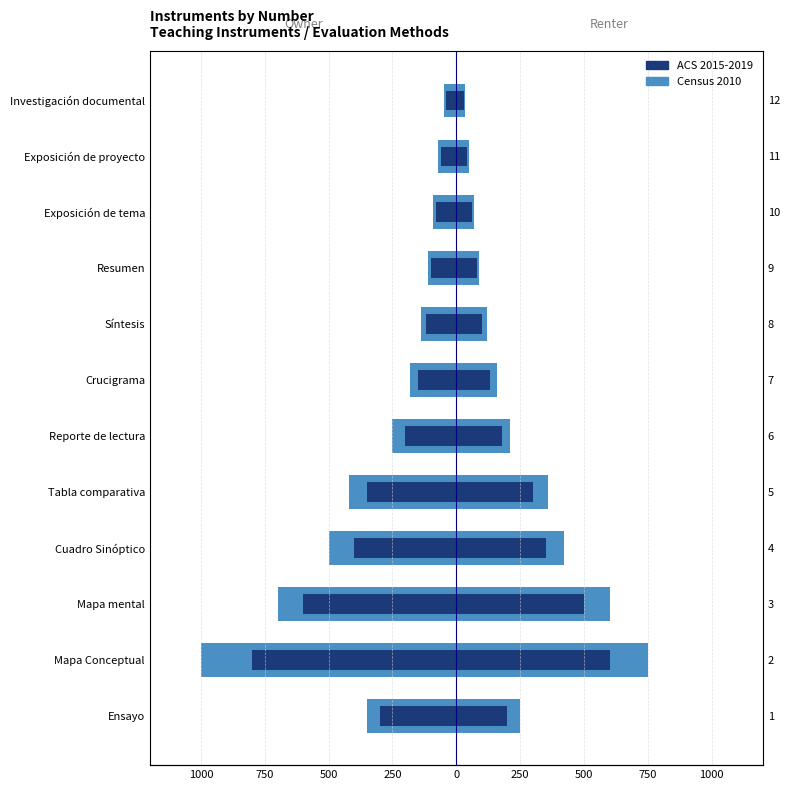

Is the value of ACS 2015-2019 at 750 greater than the value of Census 2010 at 500?

No